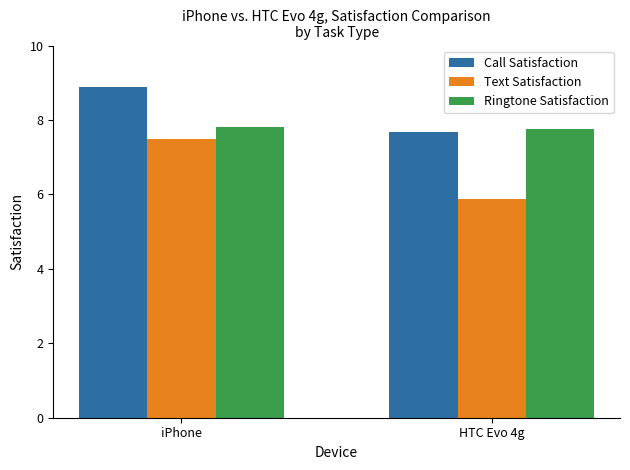

How many Ringtone Satisfaction values are between 7 and 8?

2